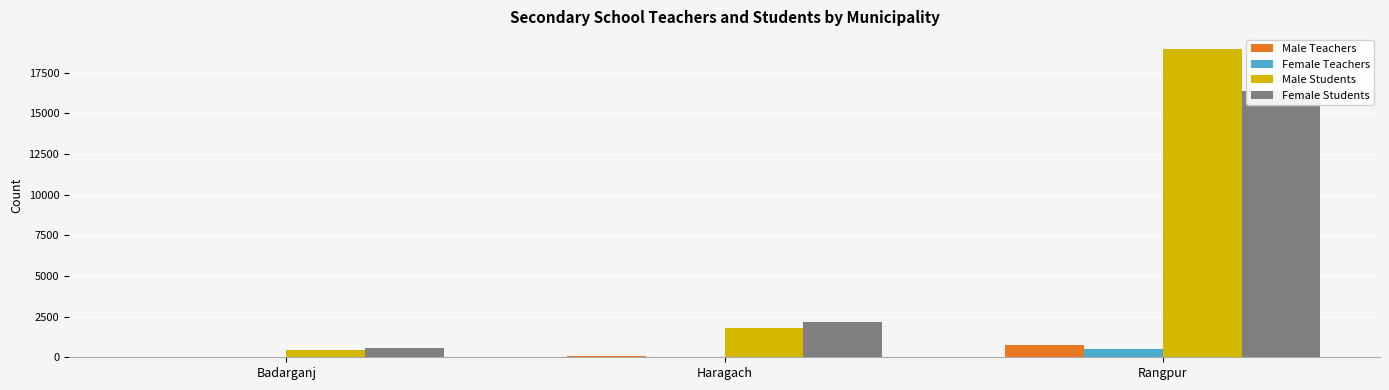

Which category has the lowest value across all series?

Badarganj